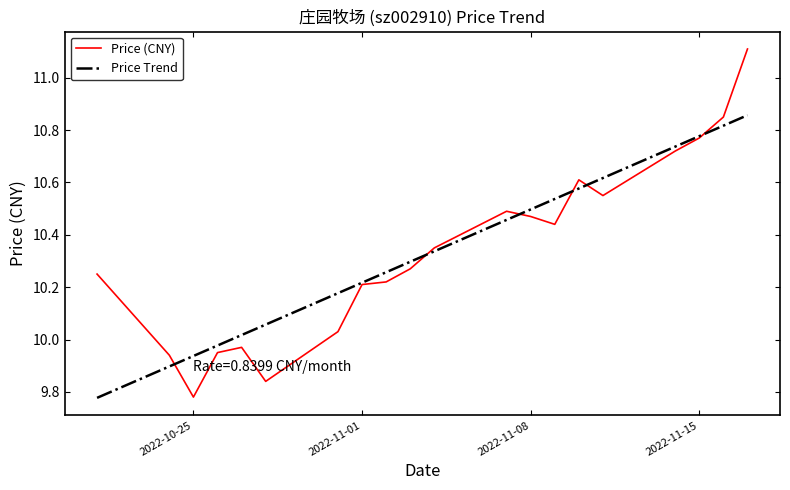

Does the chart display data point markers on the line(s)?

No